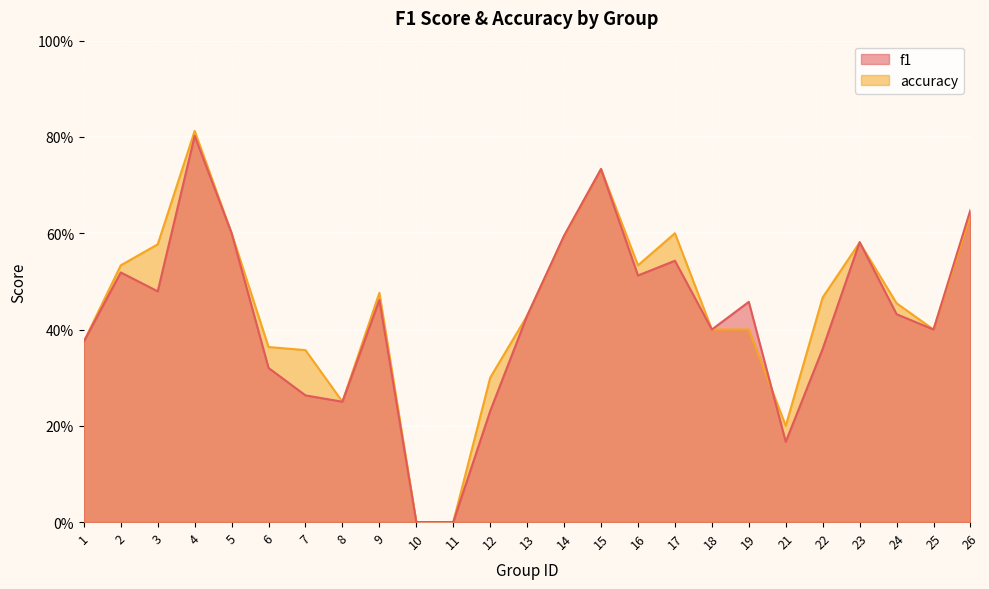

Reading right to left, what are all the values shown in this chart?

f1: 26=0.6	25=0.4	24=0.4	23=0.6	22=0.4	21=0.2	19=0.5	18=0.4	17=0.5	16=0.5	15=0.7	14=0.6	13=0.4	12=0.2	11=0.0	10=0.0	9=0.5	8=0.2	7=0.3	6=0.3	5=0.6	4=0.8	3=0.5	2=0.5	1=0.4
accuracy: 26=0.6	25=0.4	24=0.5	23=0.6	22=0.5	21=0.2	19=0.4	18=0.4	17=0.6	16=0.5	15=0.7	14=0.6	13=0.4	12=0.3	11=0.0	10=0.0	9=0.5	8=0.2	7=0.4	6=0.4	5=0.6	4=0.8	3=0.6	2=0.5	1=0.4